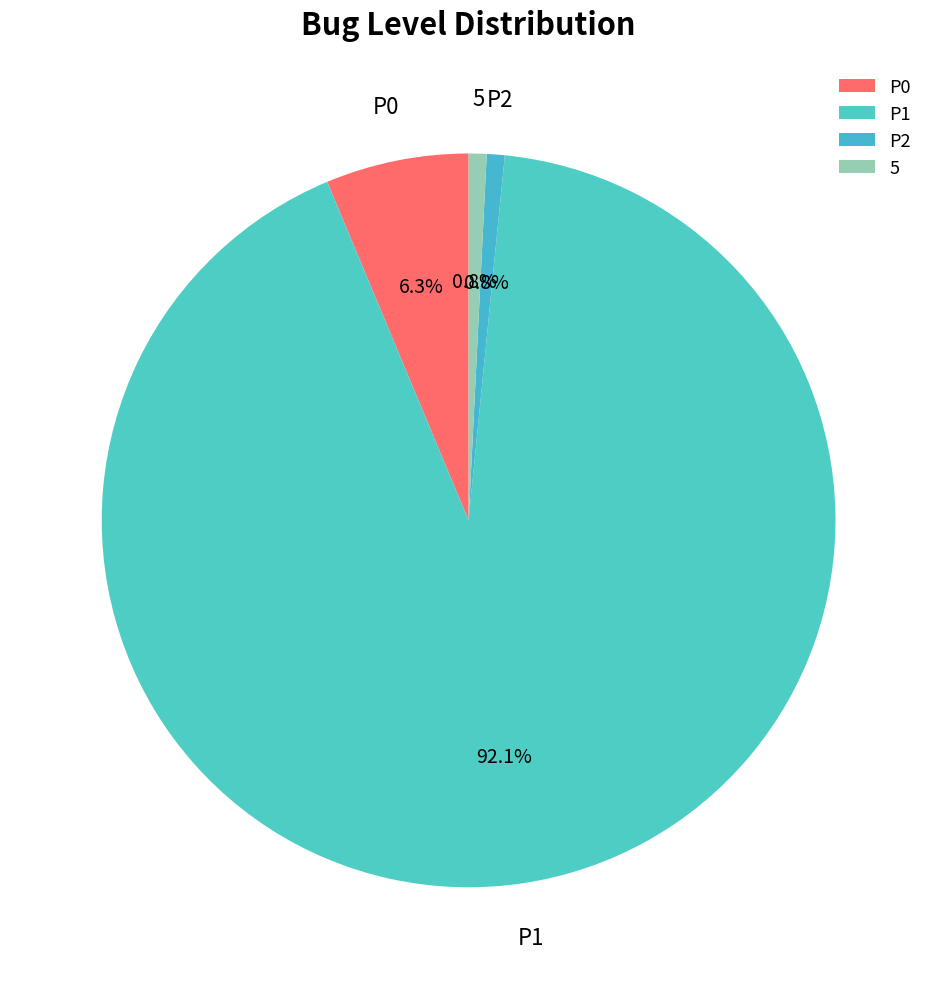

To the nearest percent, what percentage of the pie is 5?

1%